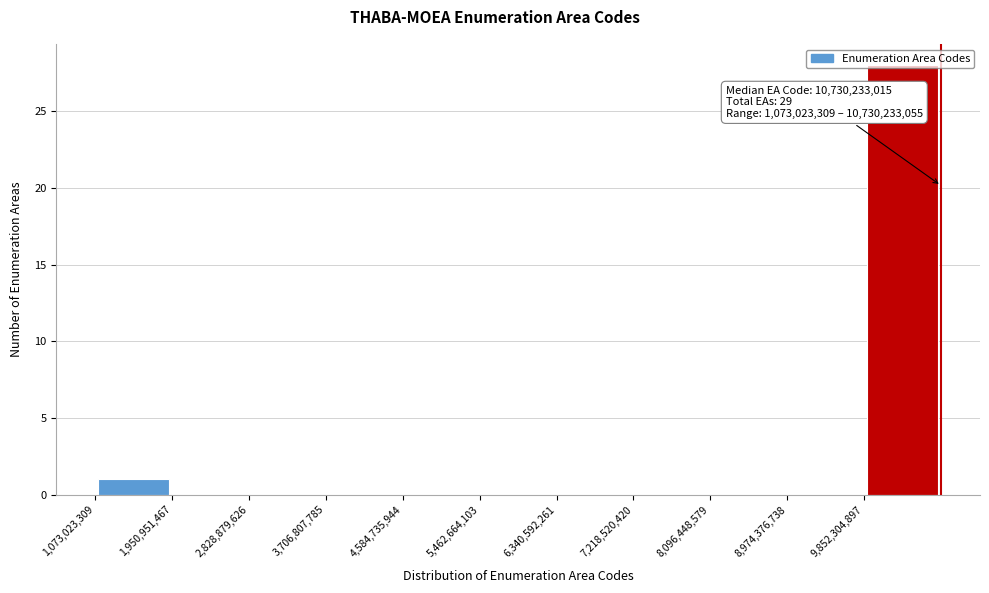

Which range on the x-axis has the tallest bar?

9900000000 to 10700000000